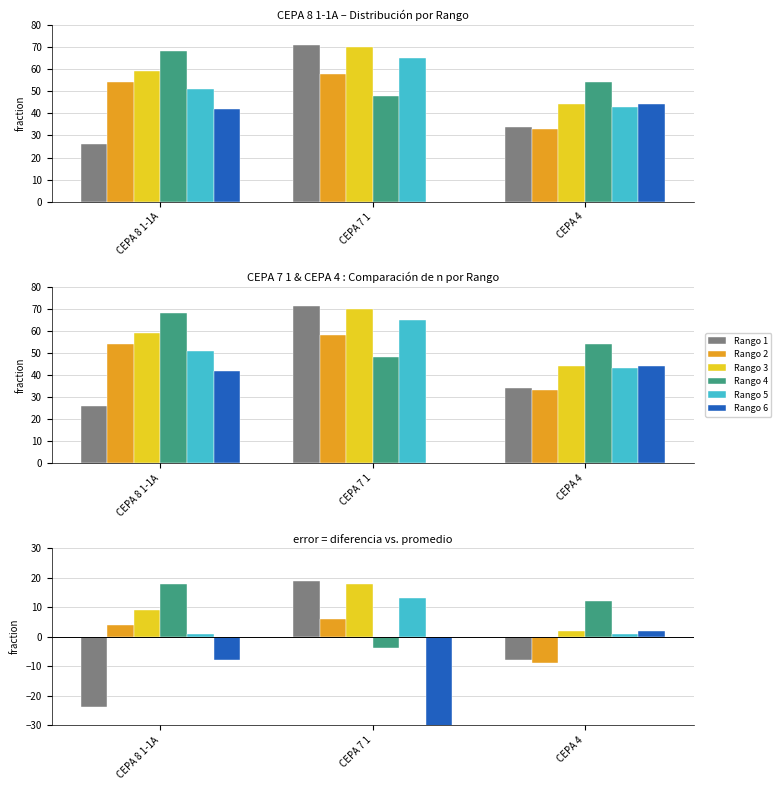

Which series has the largest range (max minus min)?

Rango 6